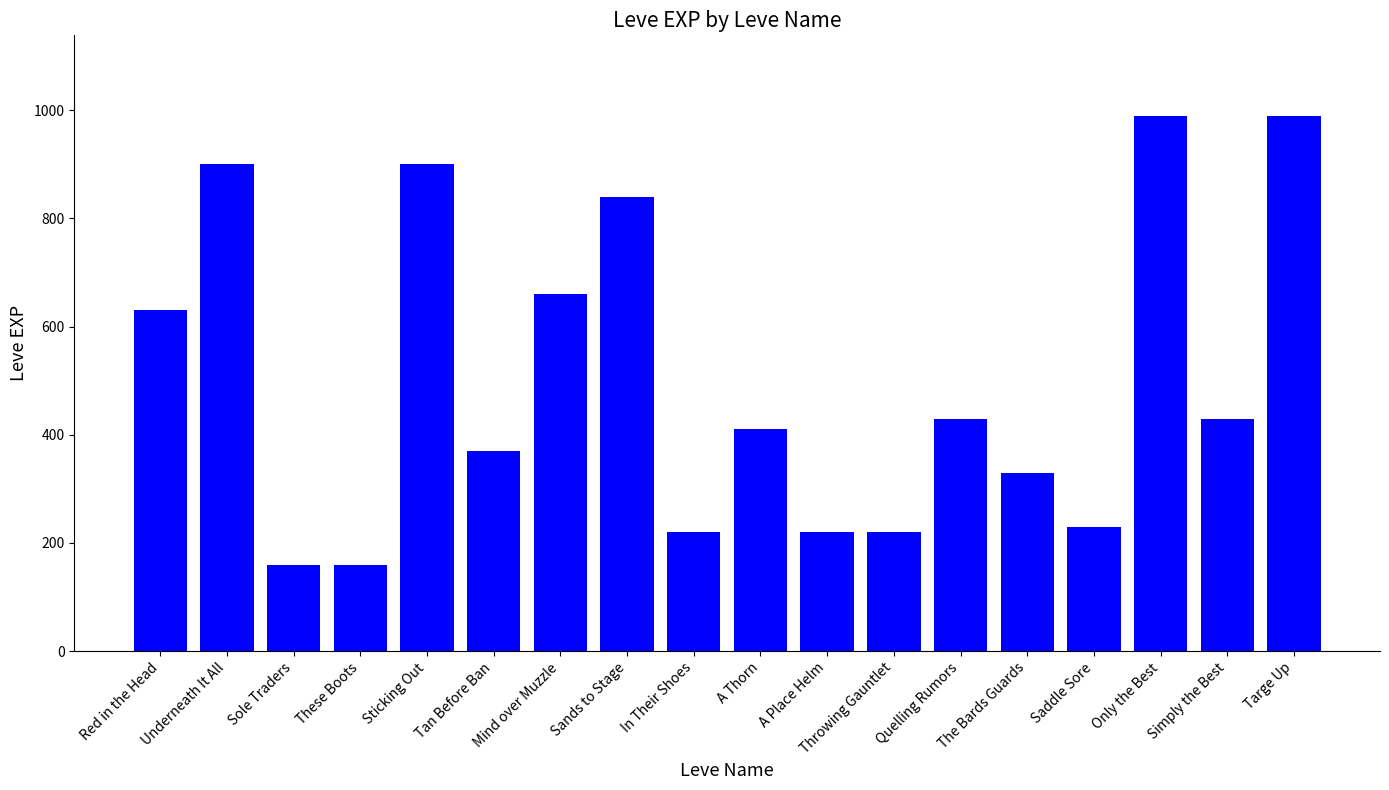

Count the number of categories in the chart.

18